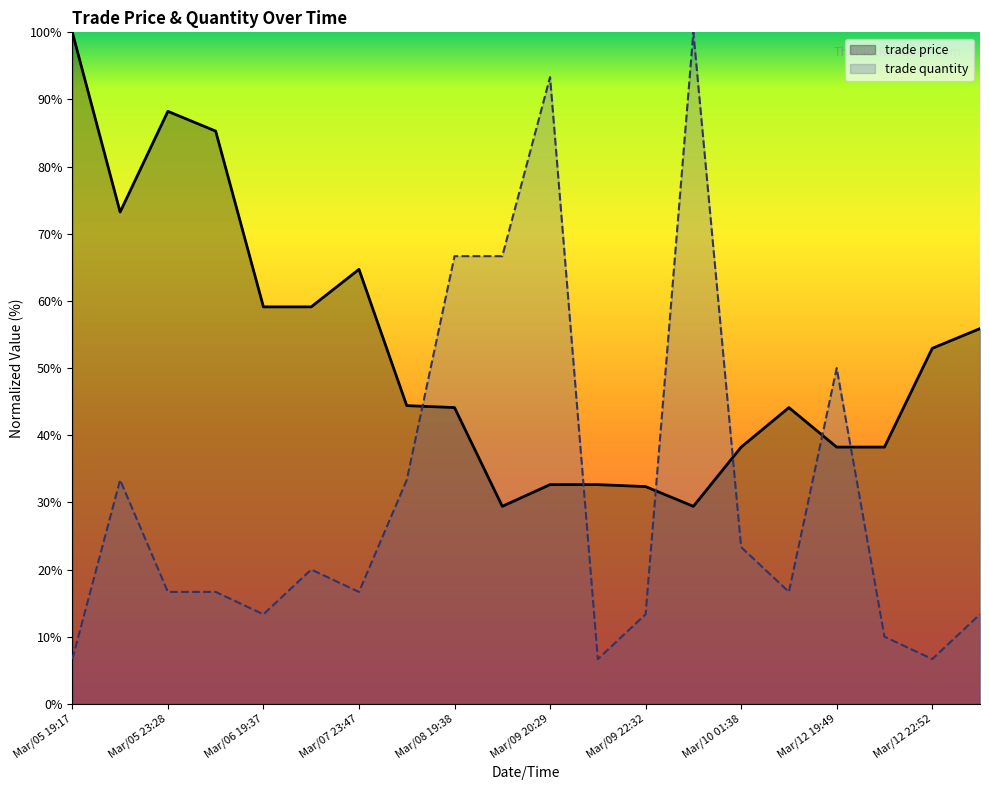

Is the value of trade quantity at Mar/08 19:37 greater than the value of trade price at Mar/07 23:47?

No